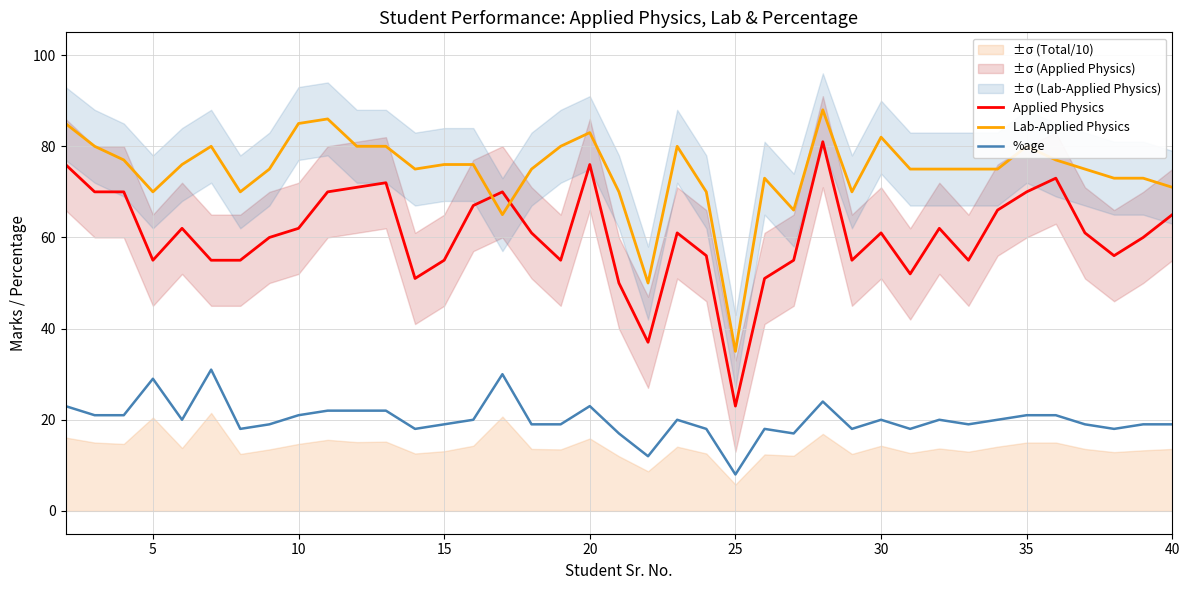

How many lines are shown in the chart?

3